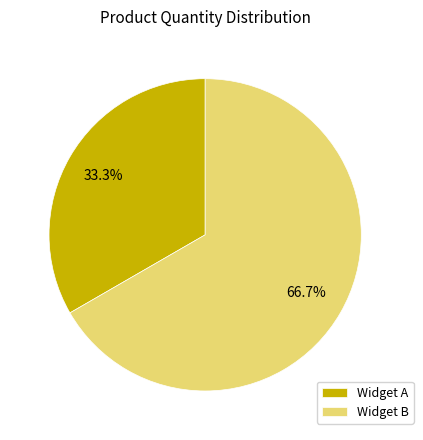

To the nearest percent, what is the combined percentage of Widget A and Widget B?

100%